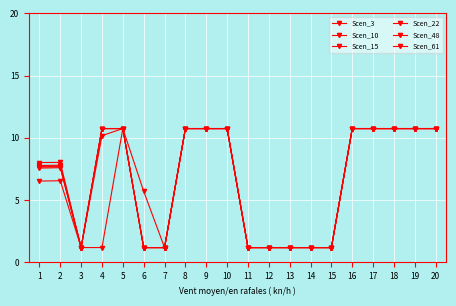

At how many categories does at least one series exceed 1?

20